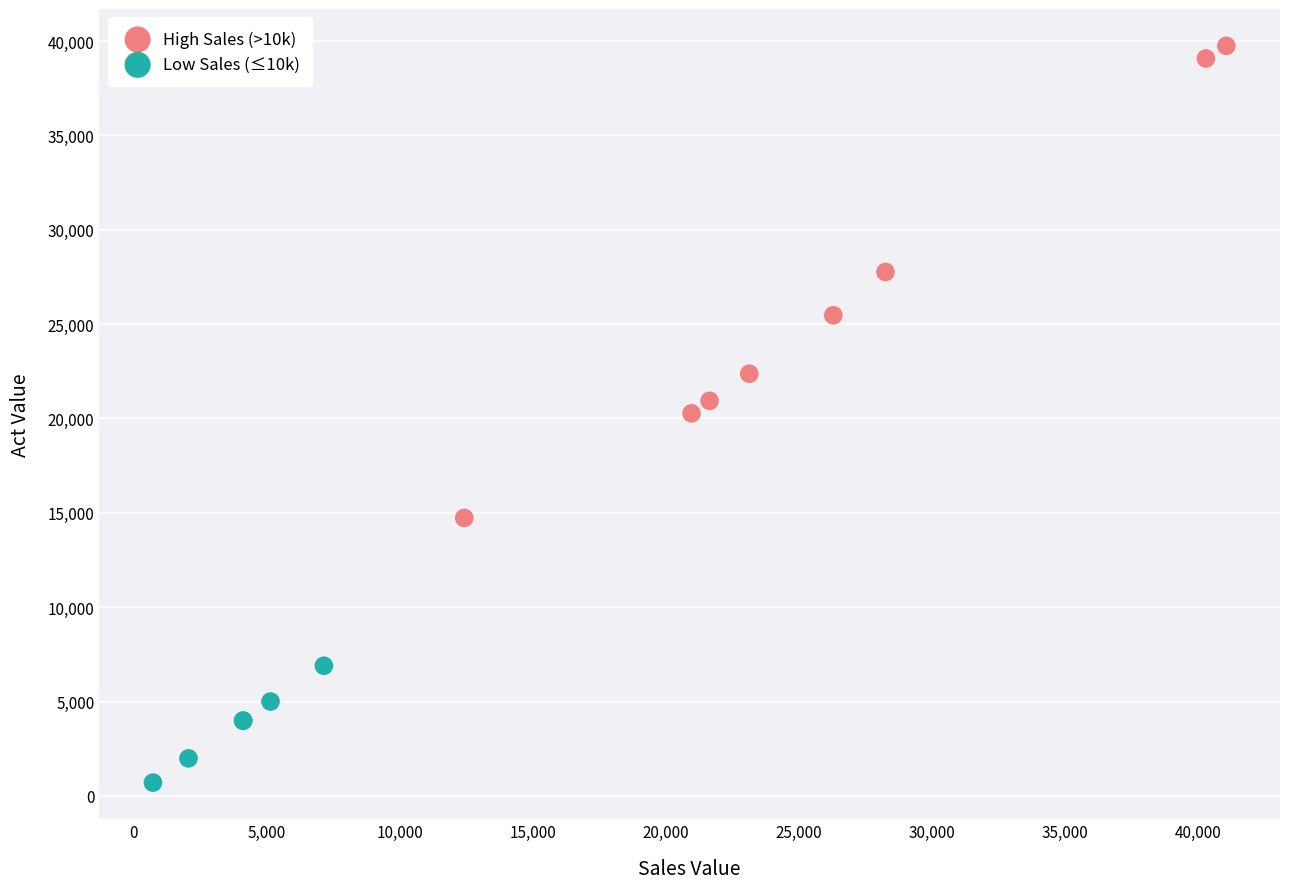

Which series has the largest Y range (max minus min)?

High Sales (>10k)